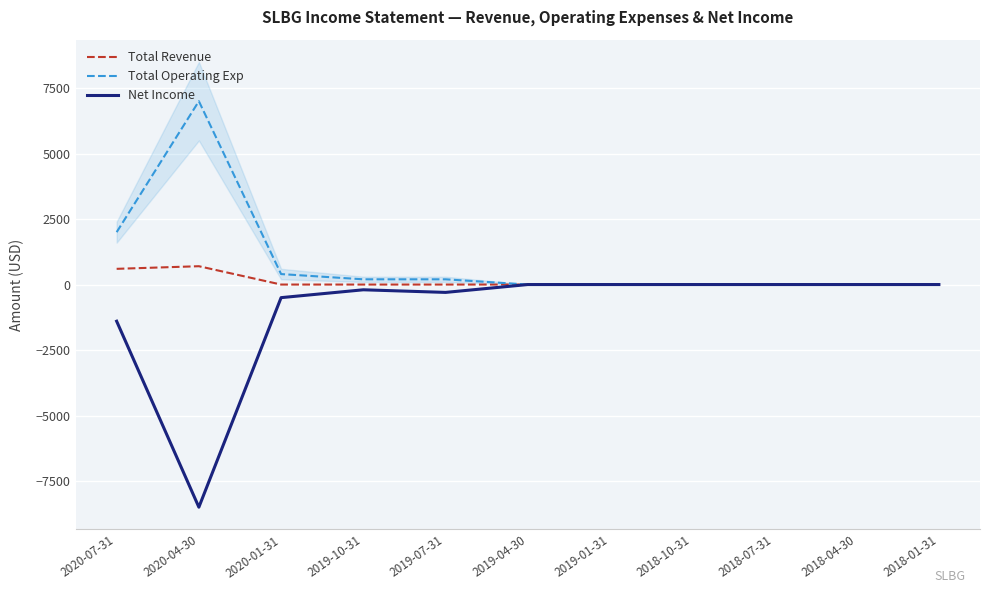

True or false: Total Revenue and Total Operating Exp intersect in this chart.

False